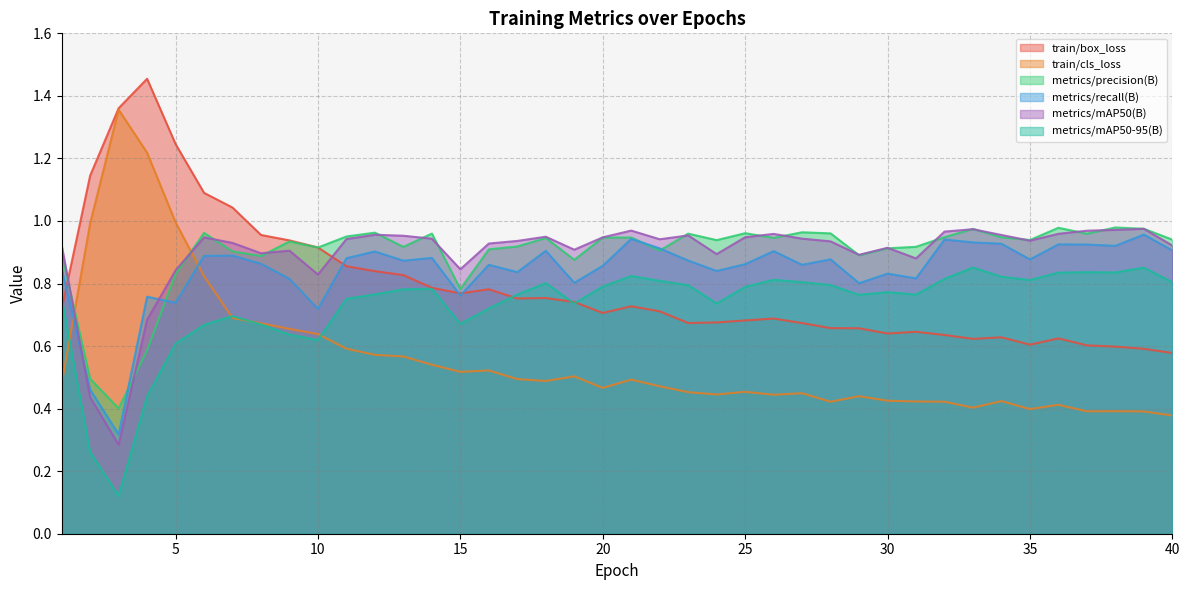

Is it true that metrics/precision(B) equals 1.0 at 33?

True